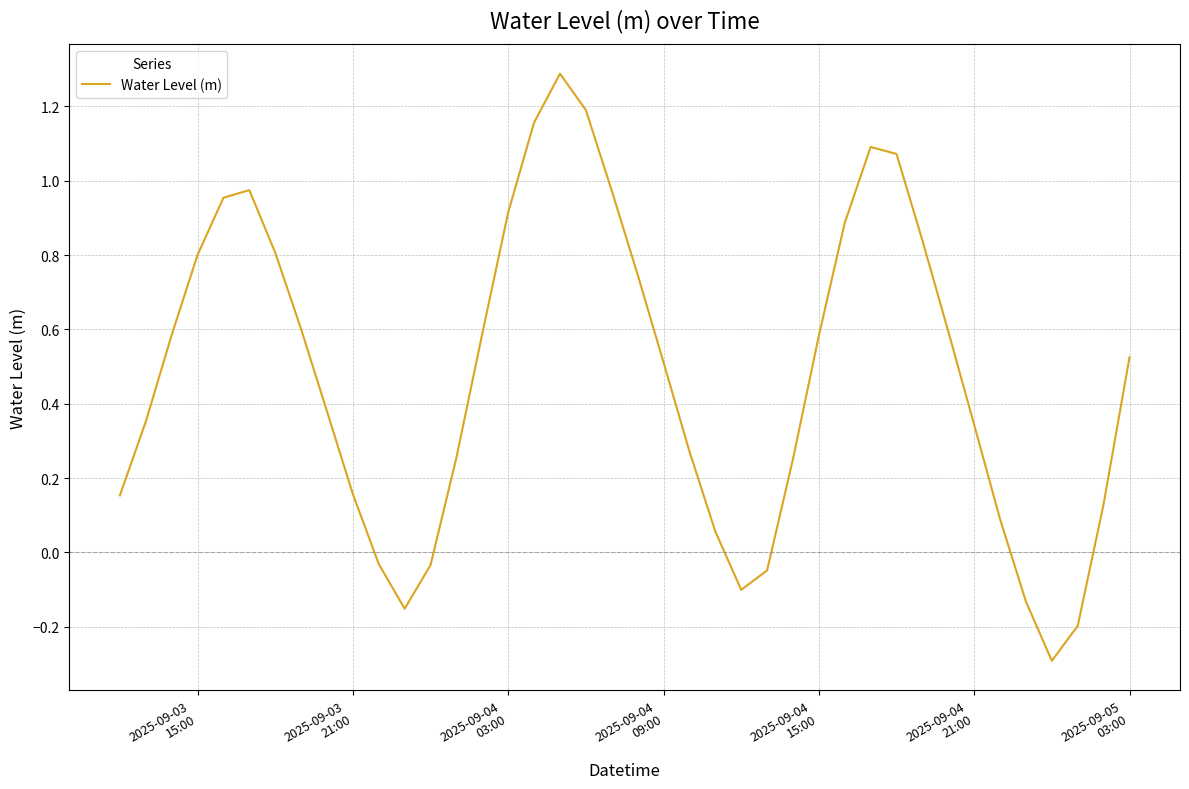

What is the maximum value shown in the chart?

1.3